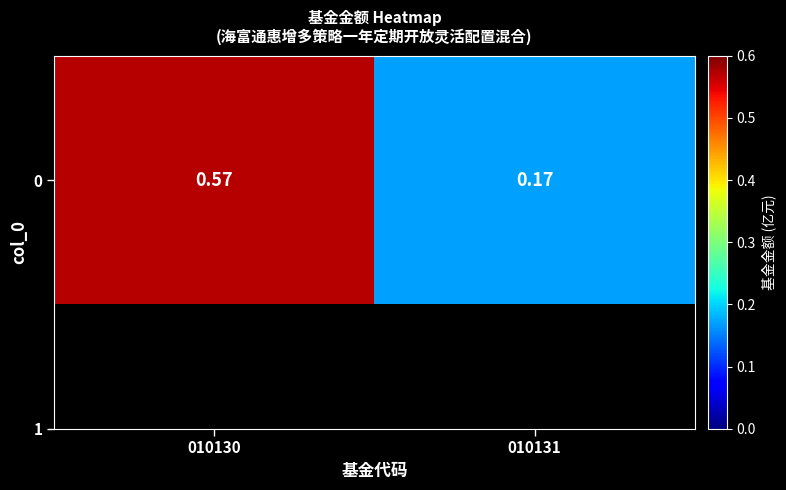

The chart shows a value of 0.2 at 010130. True or false?

False